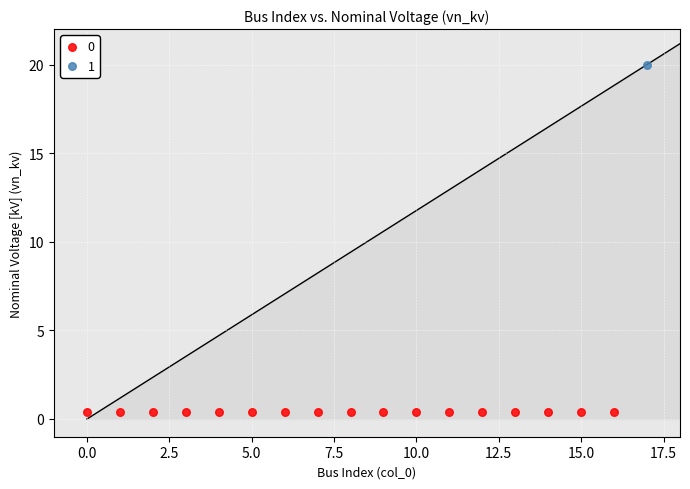

What are all the series names shown in the legend?

0, 1